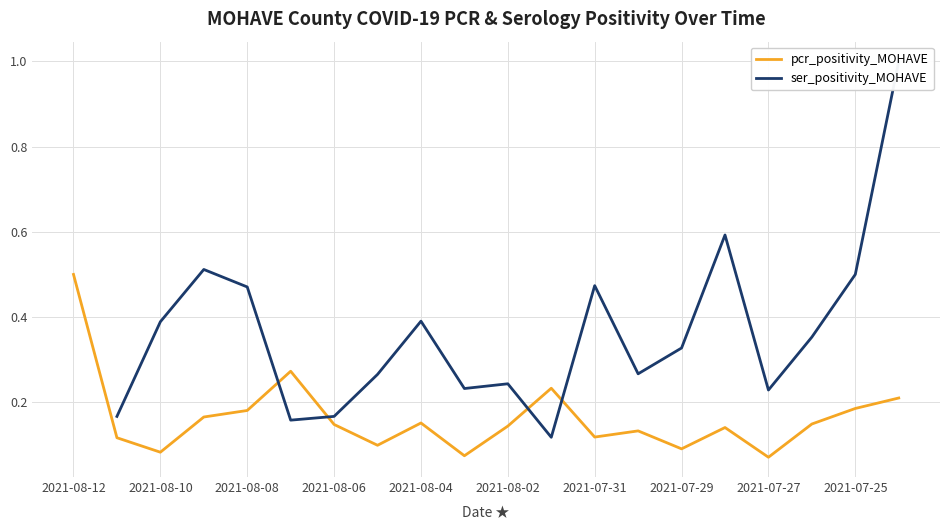

What position from the right is 15?

5